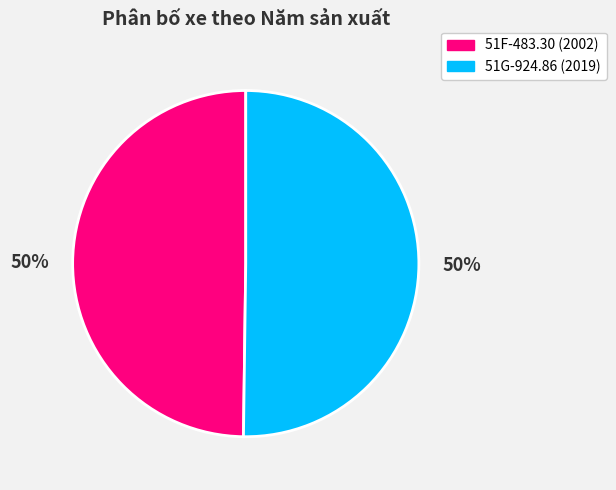

To the nearest percent, what is the combined percentage of 51F-483.30 (2002) and 51G-924.86 (2019)?

100%